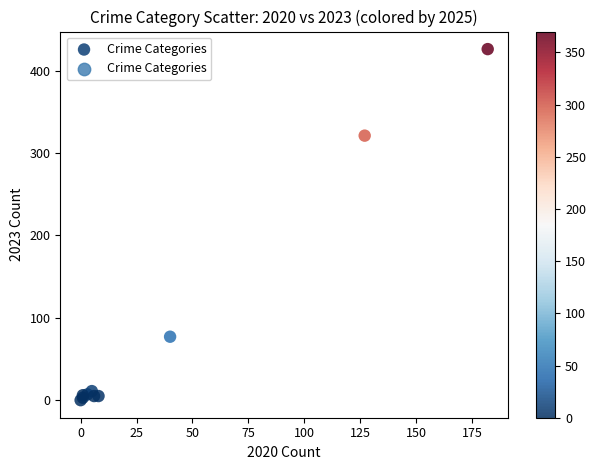

What Y value in the scatter plot is closest to 213?

321